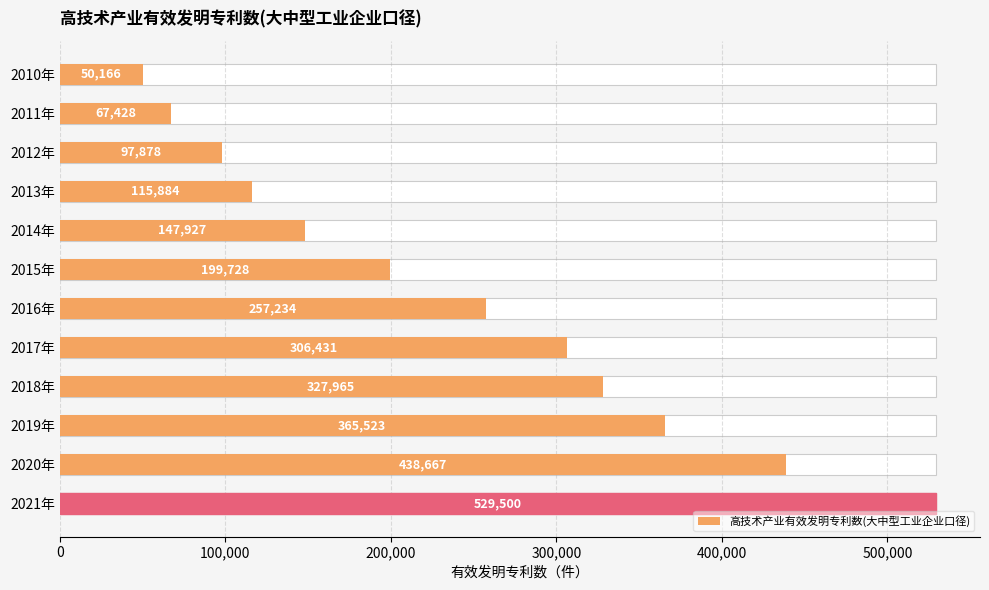

What is the difference between the maximum and minimum values?

479334